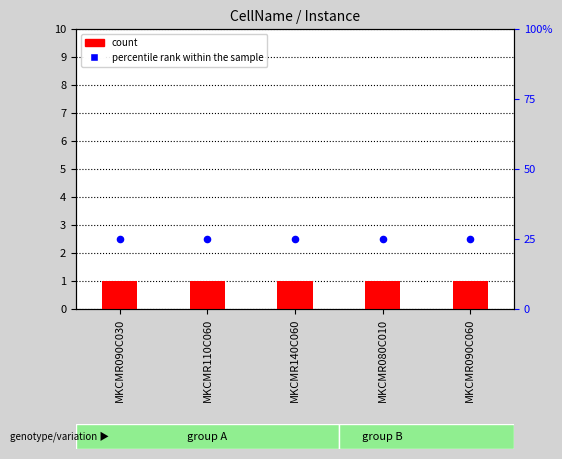

Which series contains the highest Y value?

percentile rank within the sample